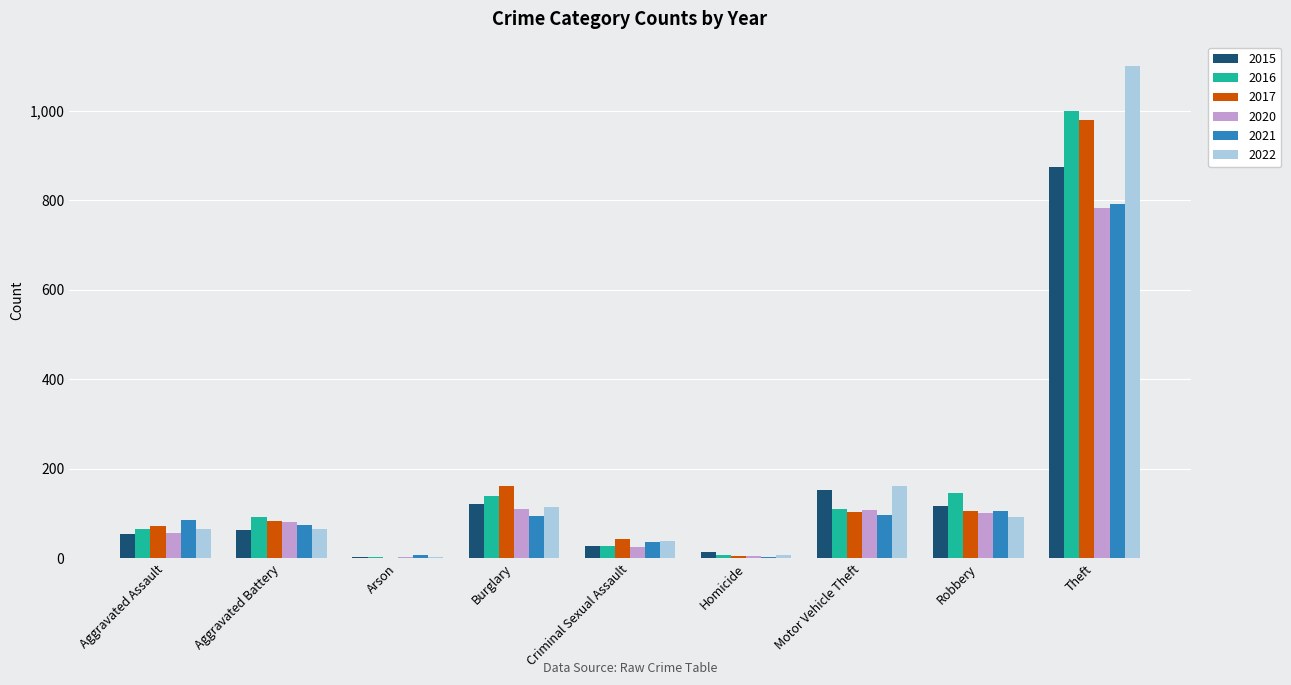

Count the number of categories in the chart.

9